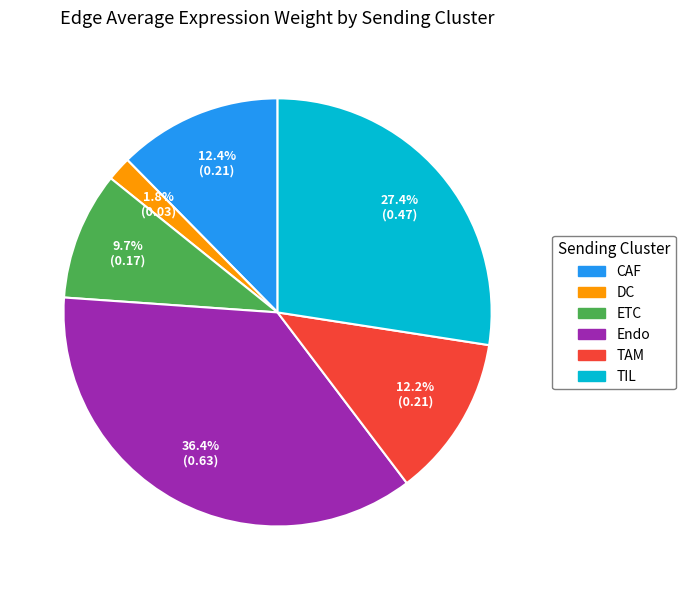

Count the number of slices in the pie.

6